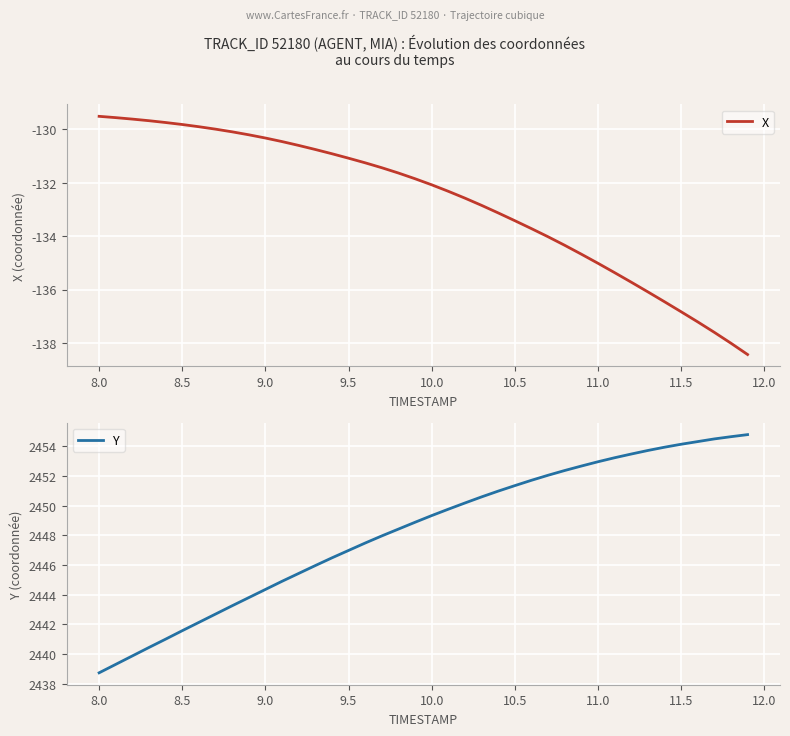

Reading left to right, transcribe all the data shown in this chart.

X: -129.5	-129.6	-129.6	-129.7	-129.7	-129.8	-129.9	-130.0	-130.1	-130.2	-130.3	-130.5	-130.6	-130.8	-130.9	-131.1	-131.3	-131.4	-131.6	-131.9	-132.1	-132.3	-132.6	-132.8	-133.1	-133.4	-133.7	-134.0	-134.3	-134.7	-135.0	-135.4	-135.7	-136.1	-136.5	-136.8	-137.2	-137.6	-138.0	-138.4
Y: 2438.7	2439.3	2439.9	2440.4	2441.0	2441.6	2442.1	2442.7	2443.2	2443.8	2444.3	2444.9	2445.4	2446.0	2446.5	2447.0	2447.5	2448.0	2448.4	2448.9	2449.3	2449.8	2450.2	2450.6	2451.0	2451.3	2451.7	2452.1	2452.4	2452.7	2453.0	2453.2	2453.5	2453.7	2453.9	2454.1	2454.3	2454.5	2454.7	2454.8